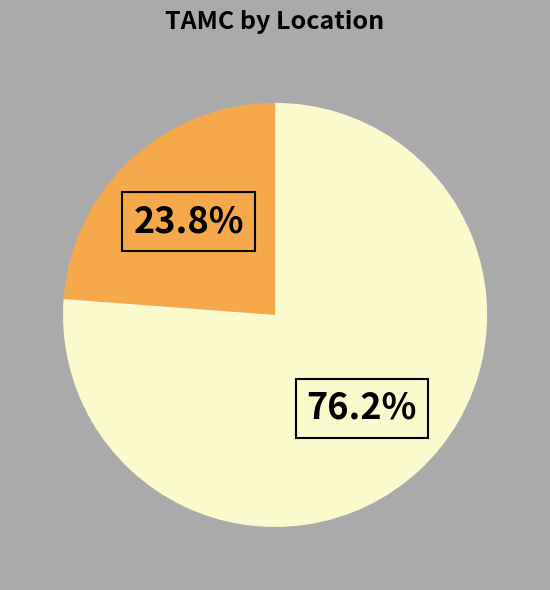

Is there any slice that represents more than half of the pie?

Yes